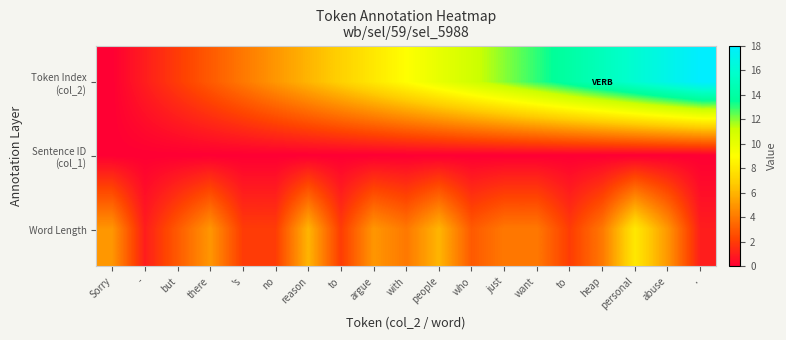

What is the total value across all series at personal?

24